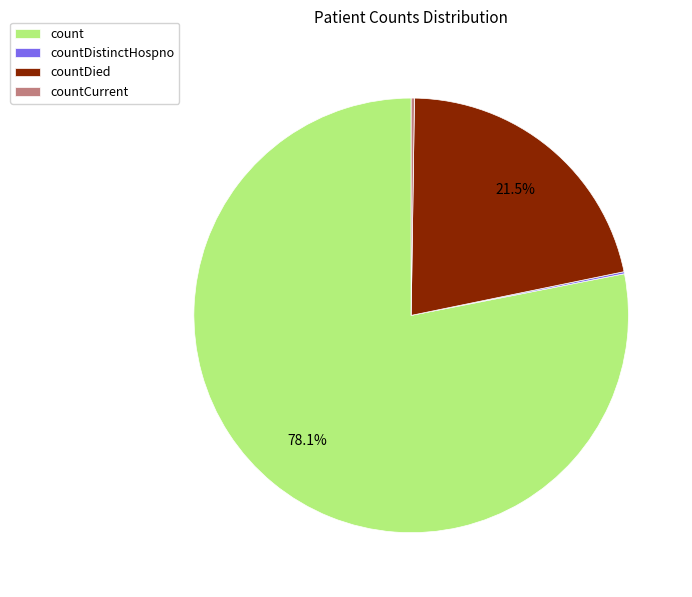

Which slice is the largest?

count